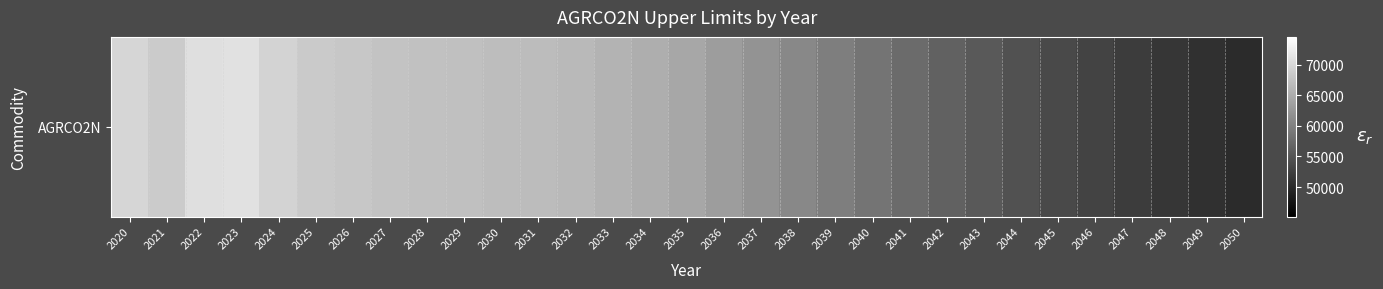

Reading left to right, transcribe all the data shown in this chart.

2020=69778.5	2021=68516.8	2022=70791.5	2023=71019.1	2024=69477.0	2025=68456.2	2026=68120.3	2027=67666.1	2028=67427.6	2029=67270.3	2030=66990.6	2031=66768.0	2032=66434.2	2033=65956.0	2034=65253.6	2035=64364.4	2036=63288.4	2037=62112.7	2038=60901.5	2039=59723.4	2040=58598.7	2041=57516.3	2042=56502.9	2043=55545.4	2044=54664.9	2045=53777.2	2046=52918.4	2047=52154.0	2048=51455.4	2049=50816.9	2050=50196.7